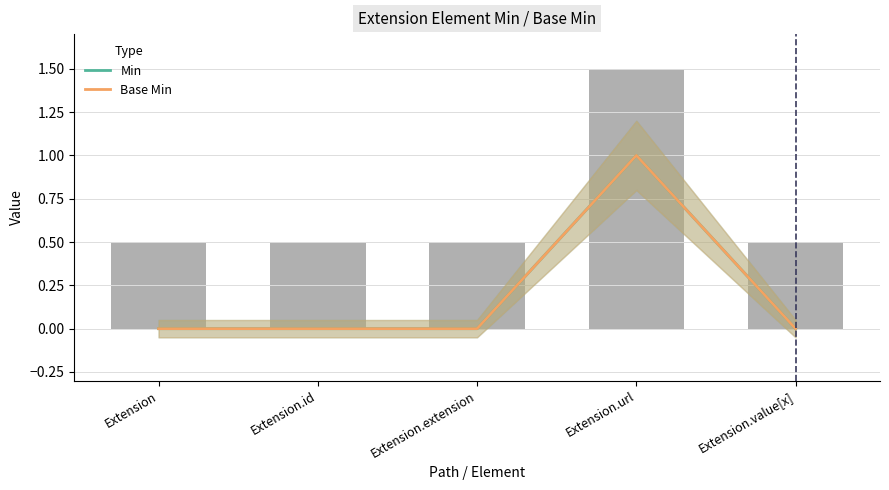

How many categories are shown in the chart?

5